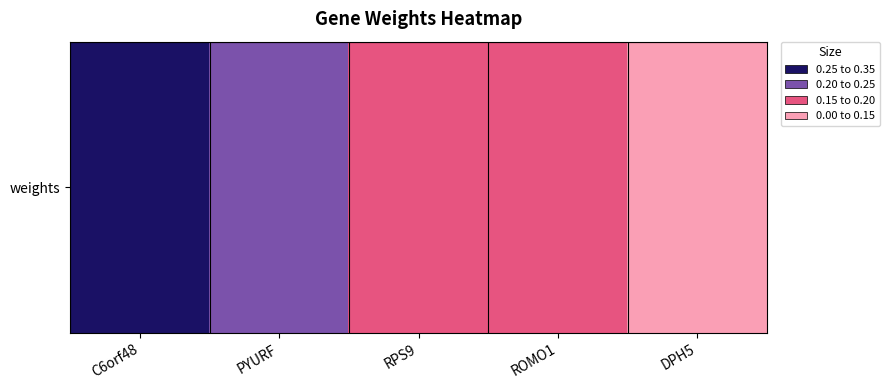

Which has a higher value, RPS9 or C6orf48?

C6orf48